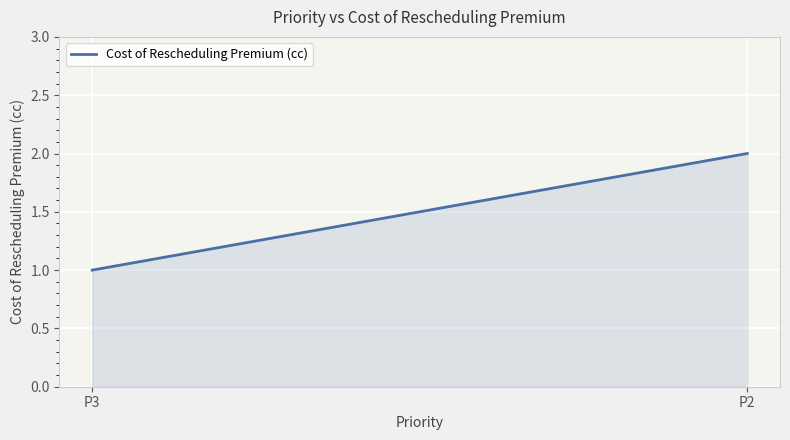

What is the value of the 1st point from the left?

1